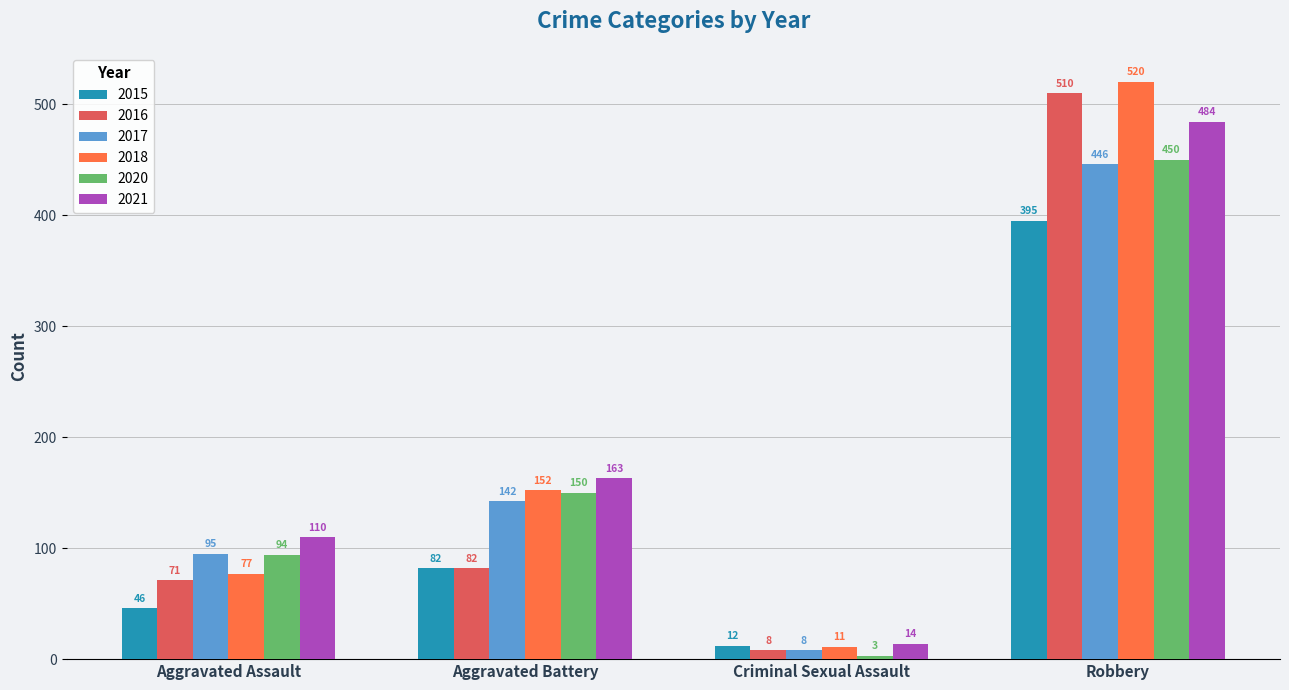

Count the number of data series in this chart.

6